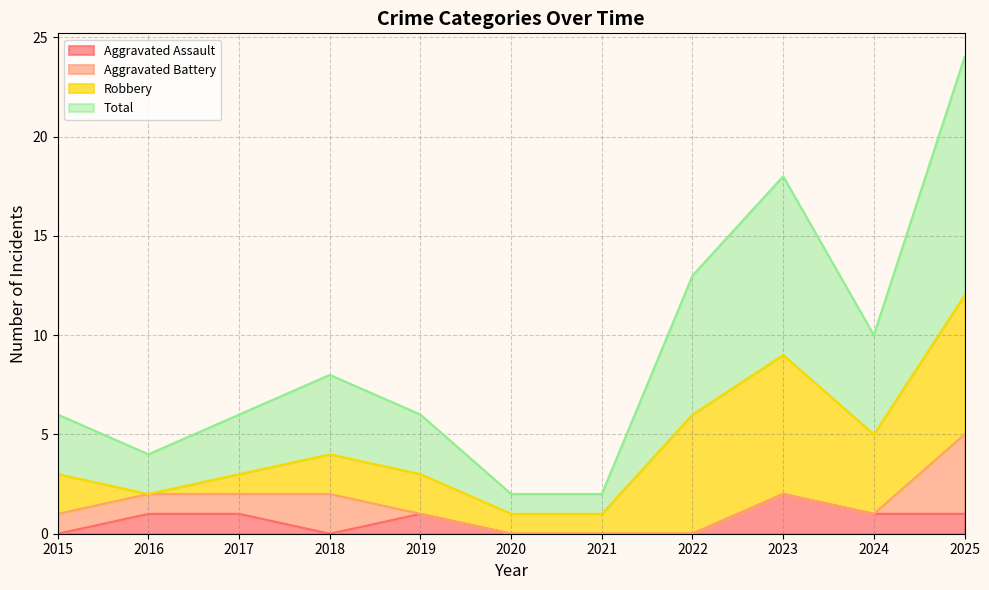

How many values in the Total series are below 6?

3